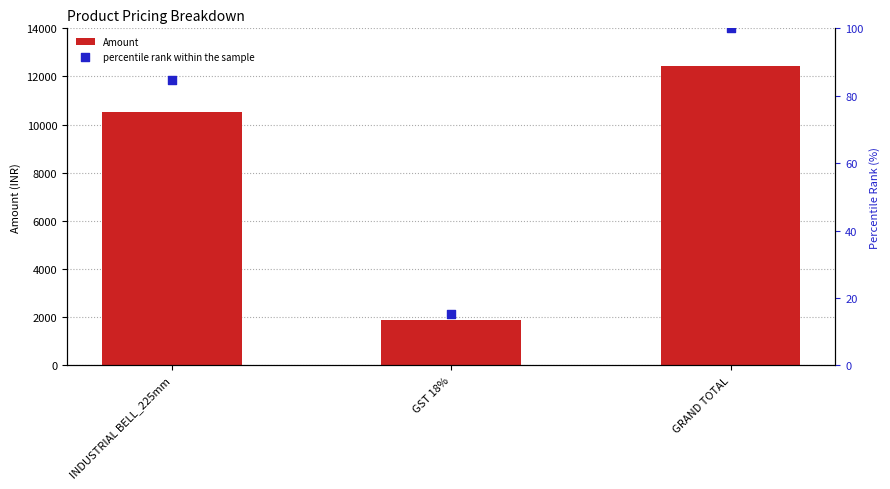

What are all the series names shown in the legend?

Amount, percentile rank within the sample